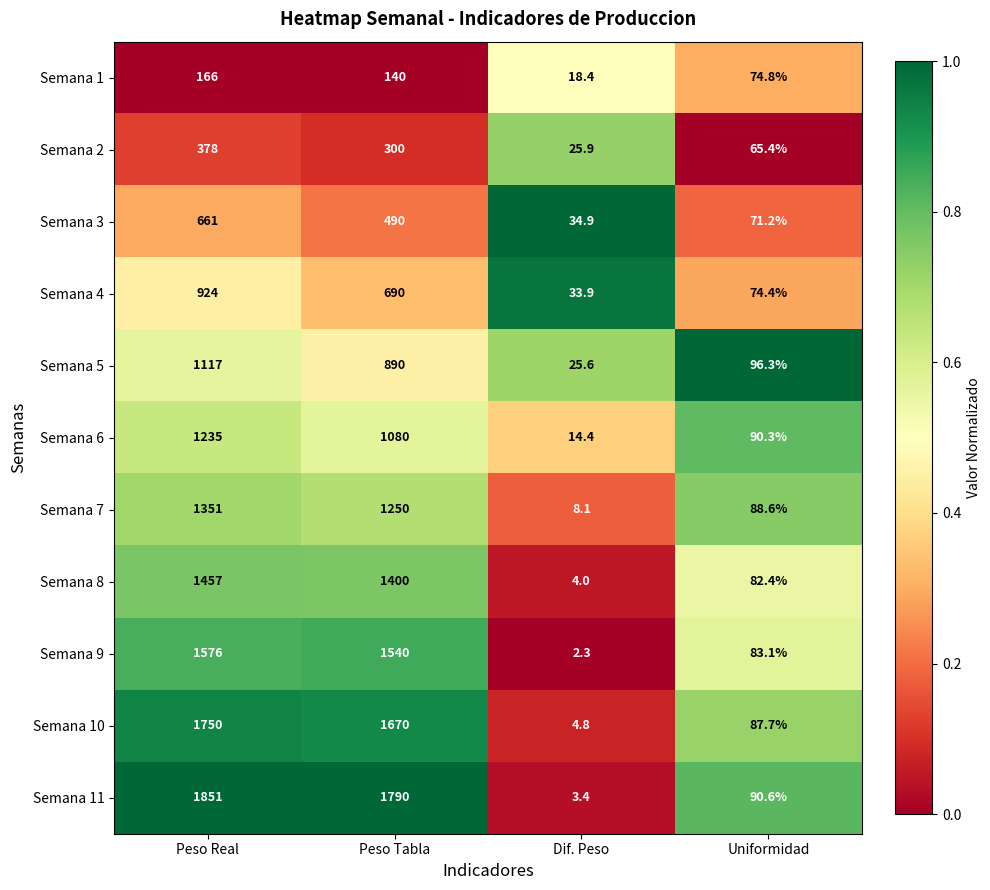

Which series has the largest range (max minus min)?

Semana 11